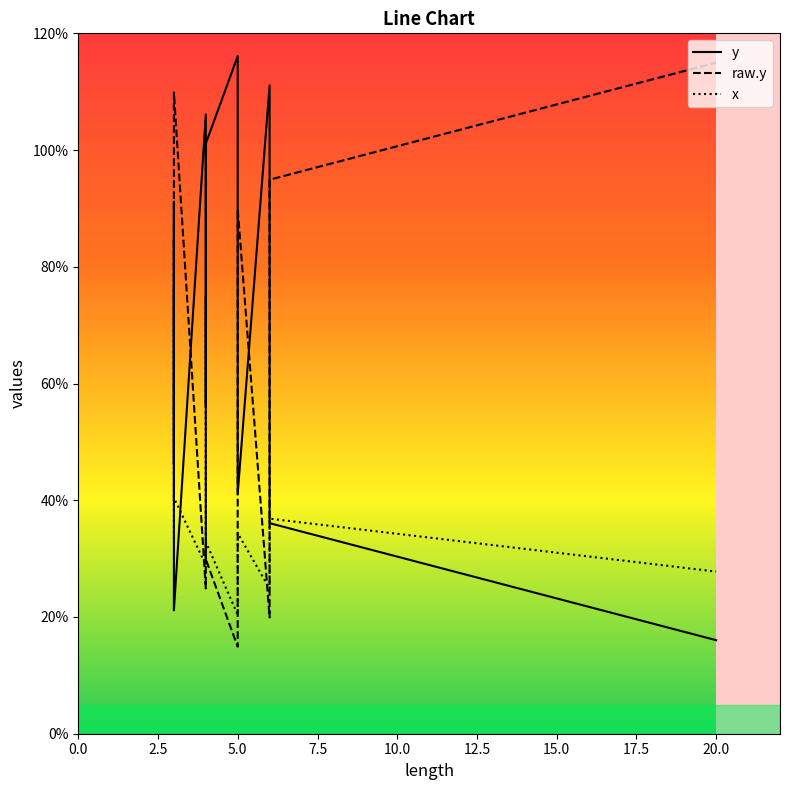

Which series has the largest range (max minus min)?

raw.y